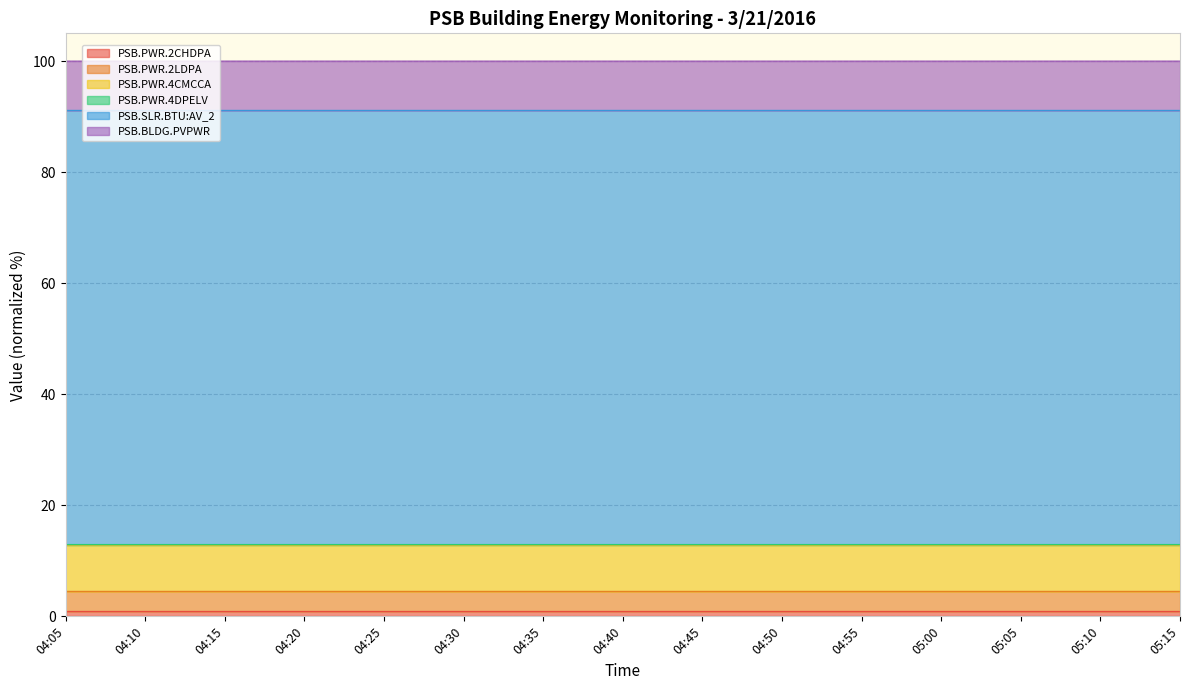

Does the chart have visible grid lines?

Yes